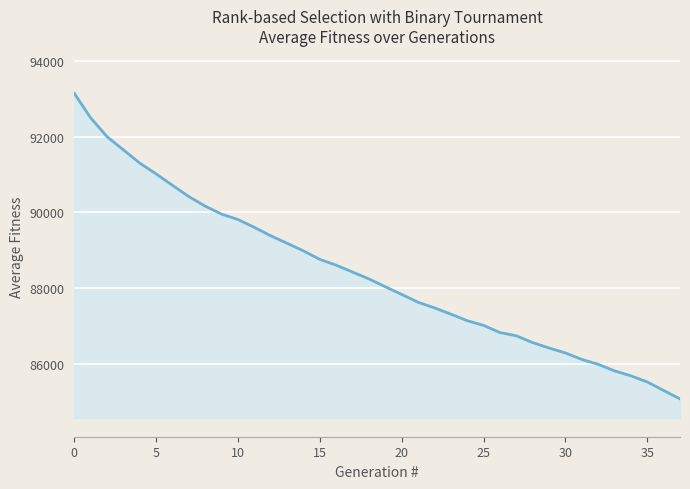

How many series are shown in this chart?

1